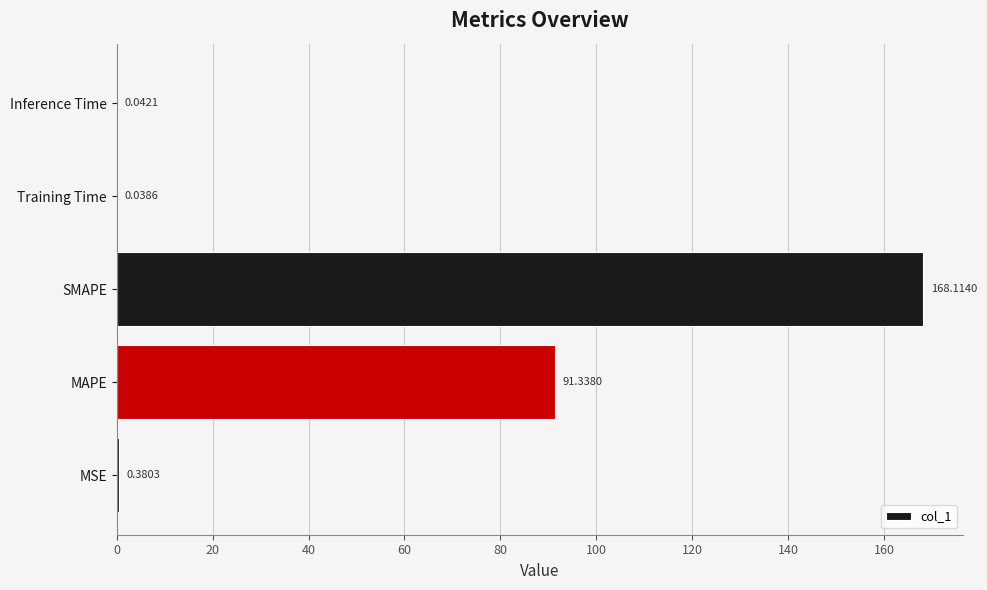

What is the sum of all values?

259.9